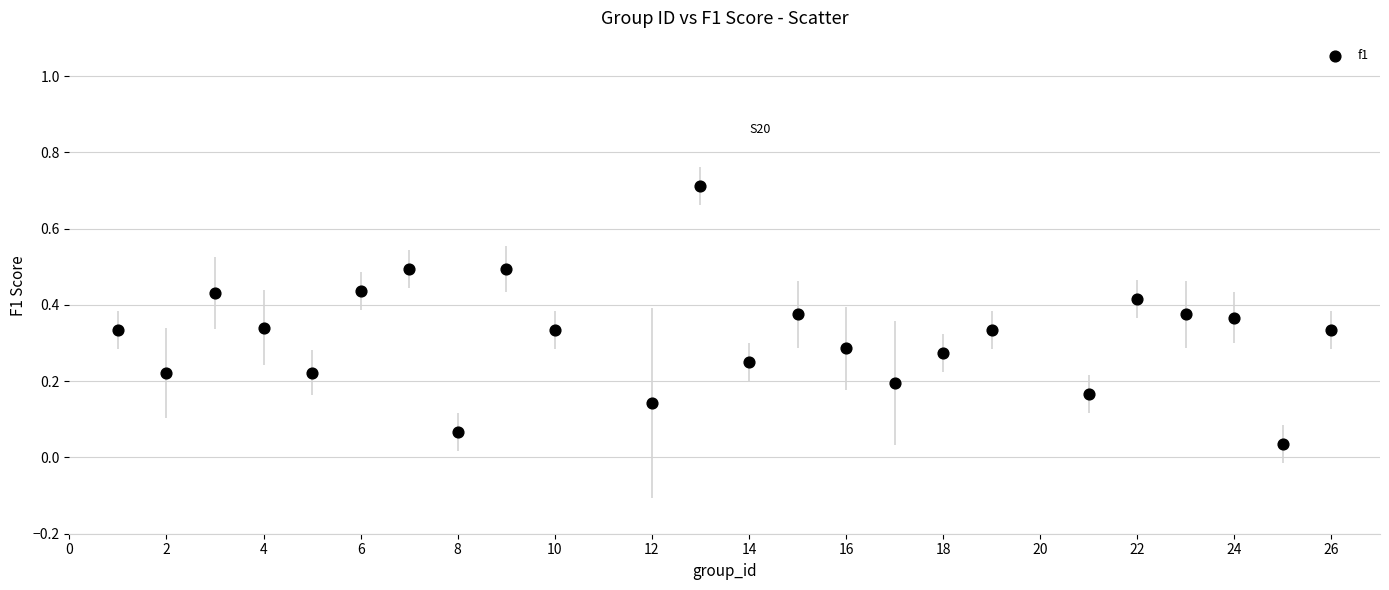

What is the range of X values (max minus min)?

25.0